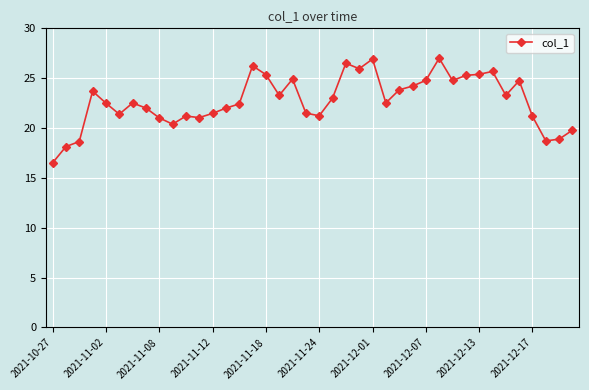

True or false: there are more than 2 points higher than both neighbors.

True